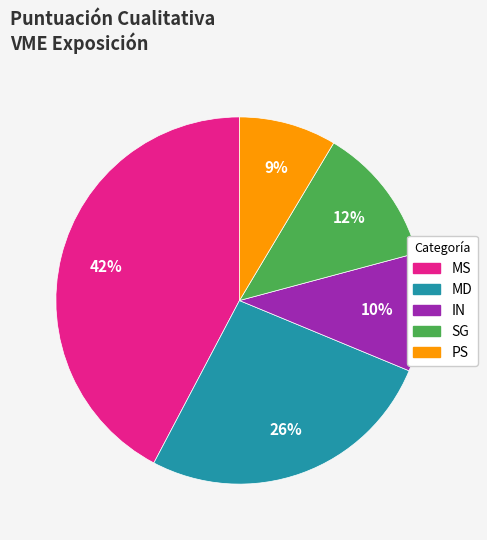

What is the ratio of the value at MS to the value at MD?

1.6